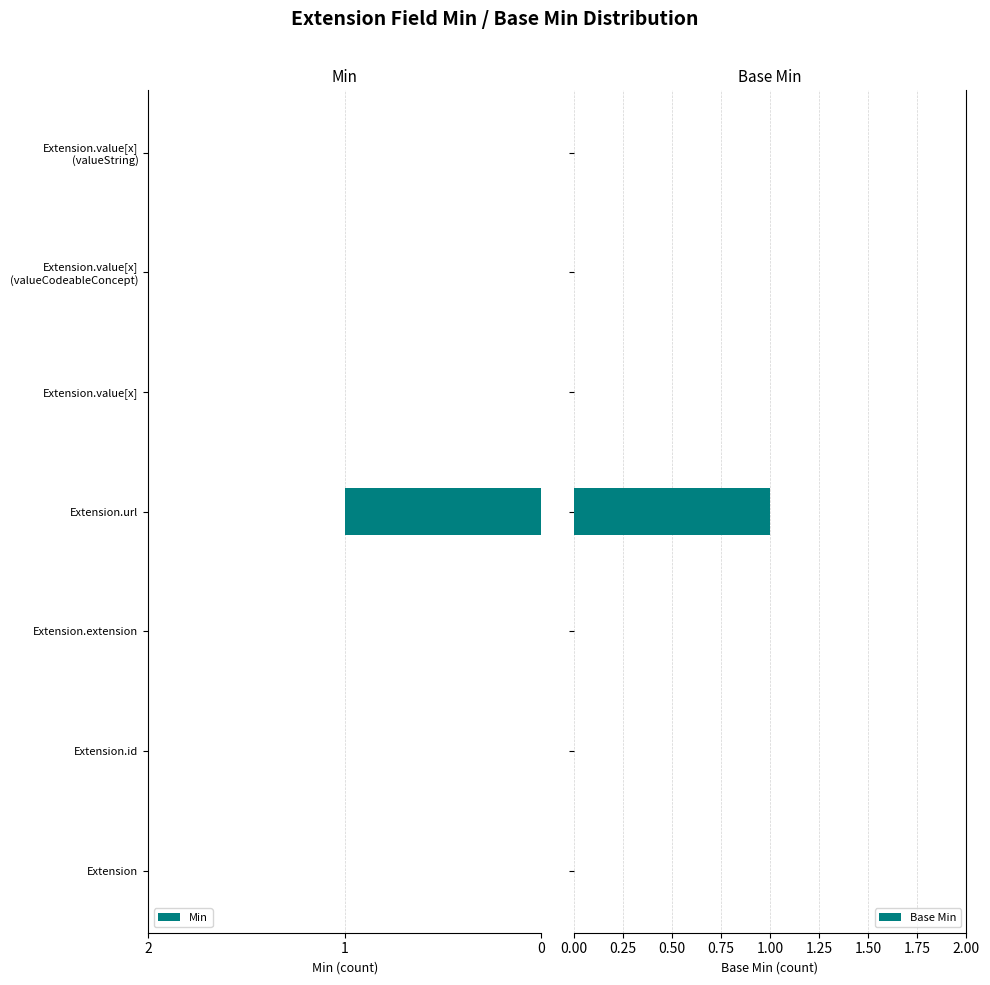

Are the bars grouped side by side (vs. stacked)?

Yes